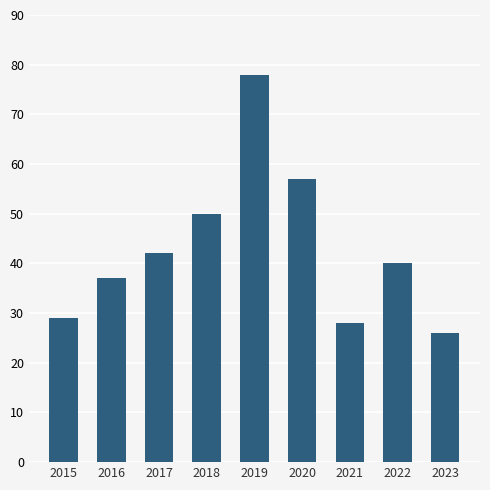

Which category has the highest value across all series?

2019